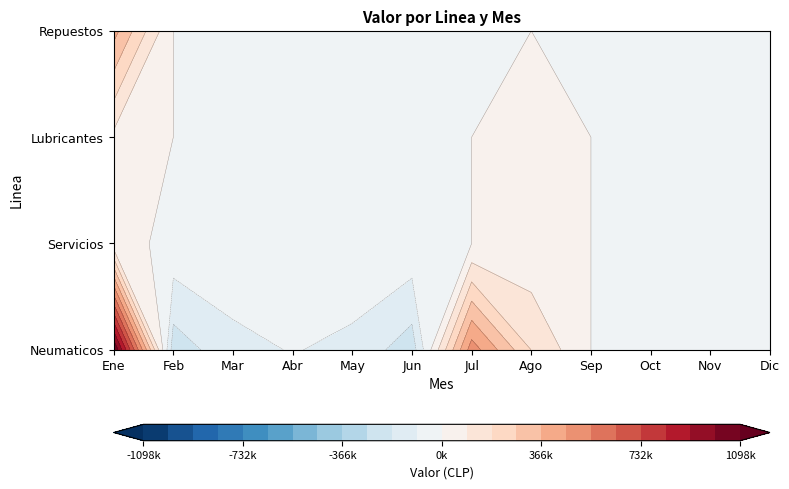

What is the spread (max minus min) of values at 15?

335582